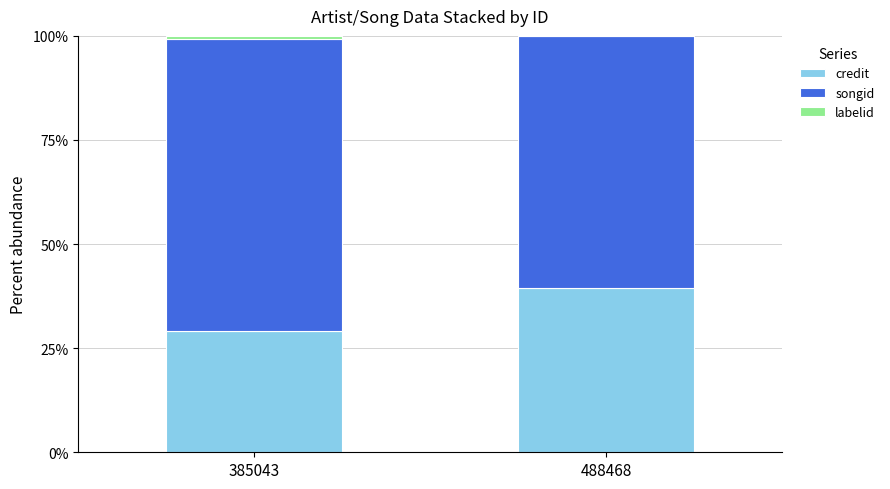

What is the approximate value of credit at 385043?

29.2